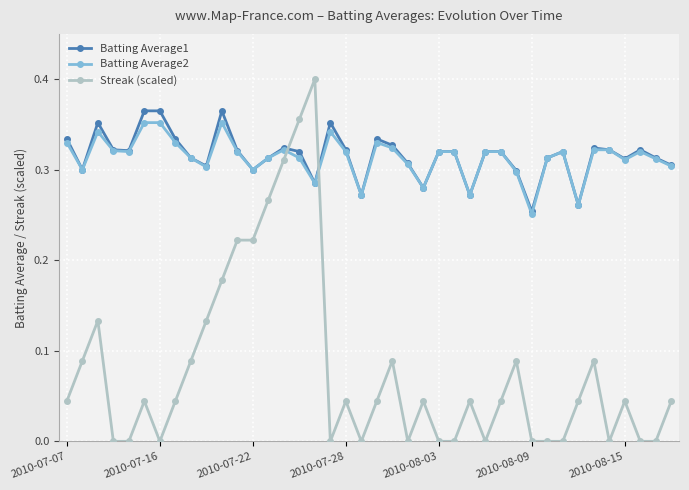

How many times do Streak (scaled) and Batting Average2 cross each other?

2